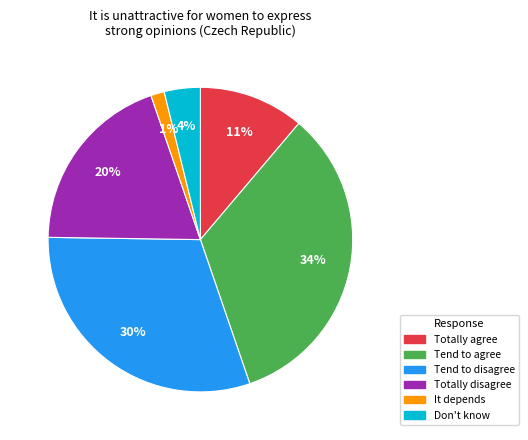

The Tend to disagree slice represents 30% of the pie. True or false?

True